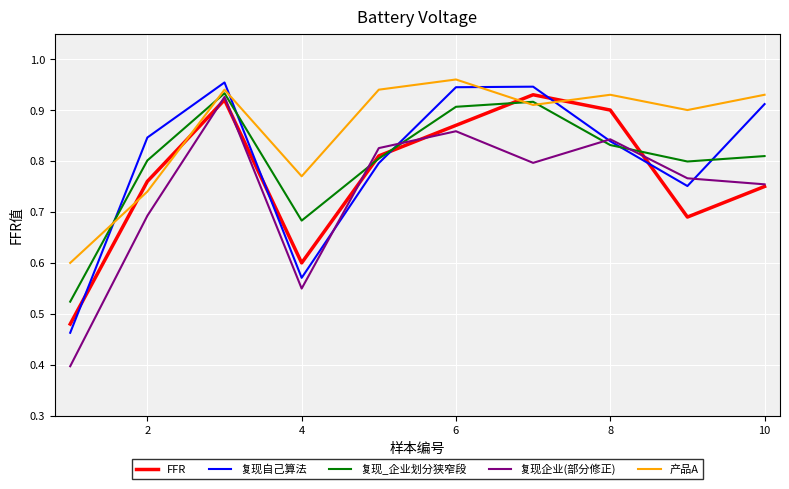

What is the minimum value for 复现企业(部分修正)?

0.4